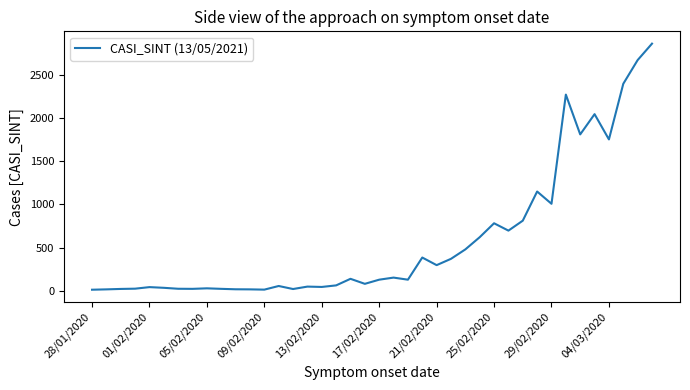

What is the maximum value shown in the chart?

2857